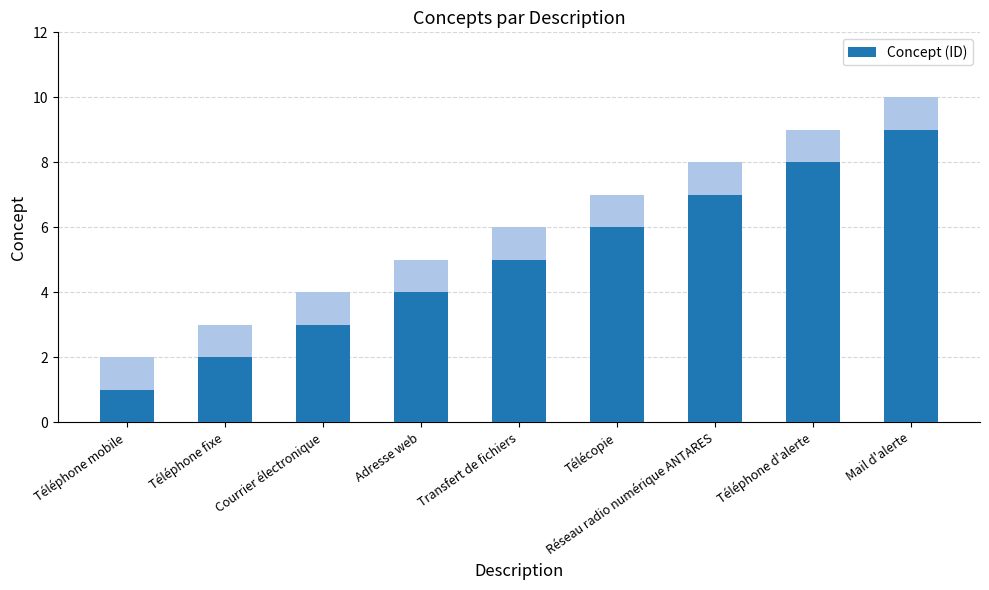

True or false: the data shows 11 at Réseau radio numérique ANTARES.

False